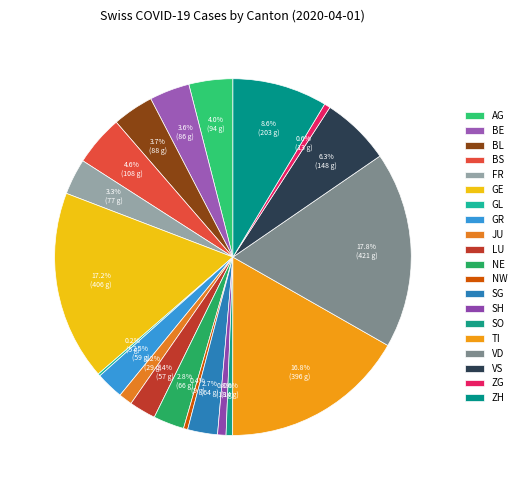

Which has a higher value, NE or FR?

FR